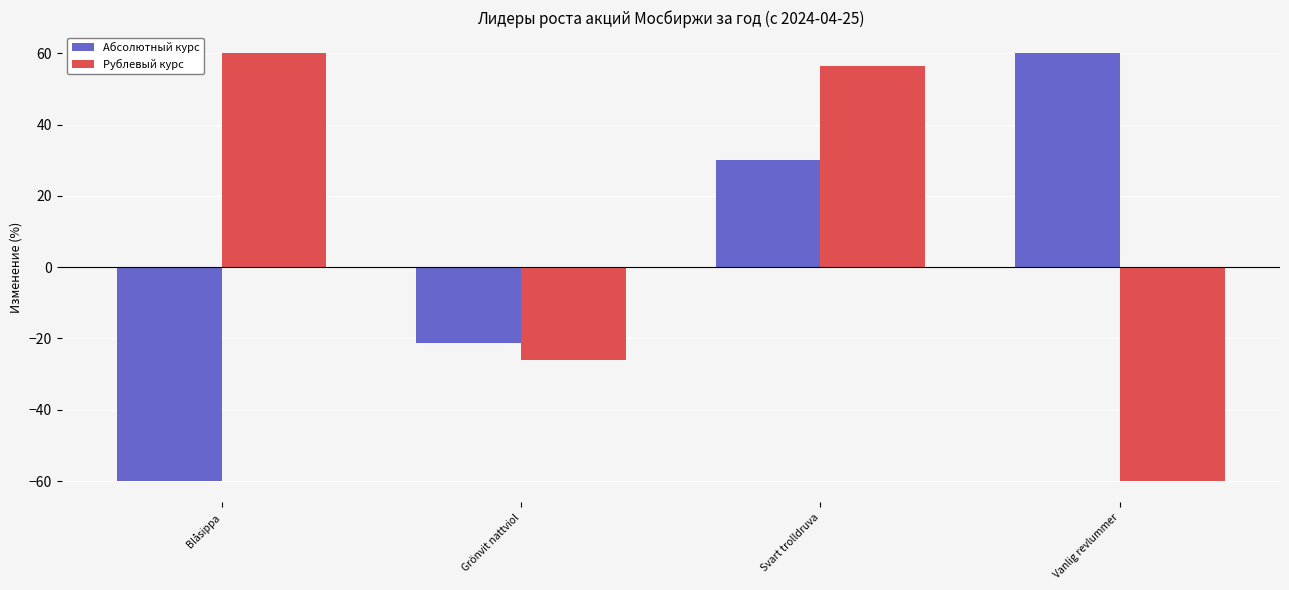

What is the label of the 4th bar from the left?

Vanlig revlummer